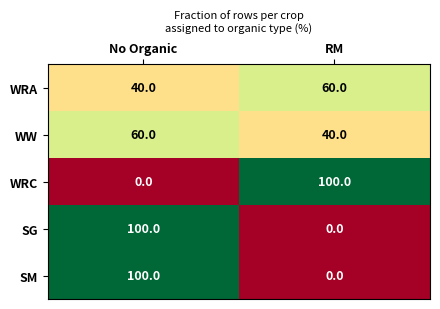

Reading left to right, list all the values displayed in this chart.

WRA: No Organic=40	RM=60
WW: No Organic=60	RM=40
WRC: No Organic=0	RM=100
SG: No Organic=100	RM=0
SM: No Organic=100	RM=0